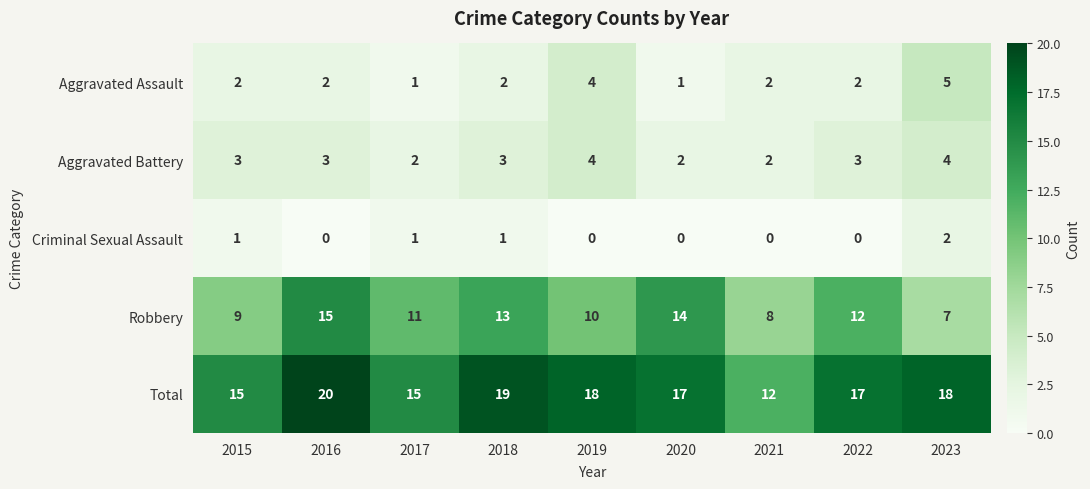

What is the total value across all series at 2022?

34